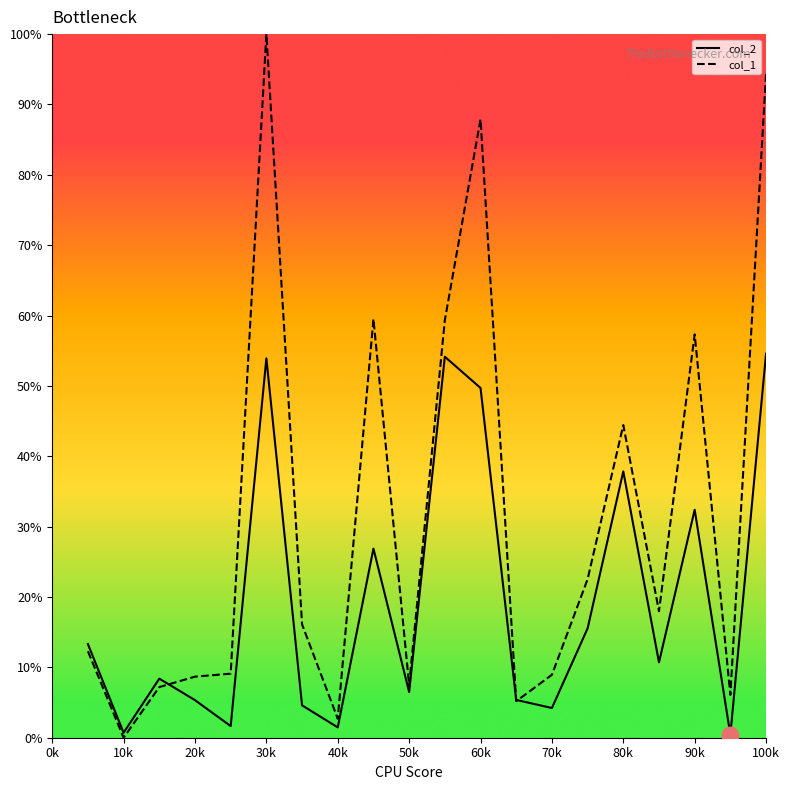

Which series has the largest range (max minus min)?

col_1